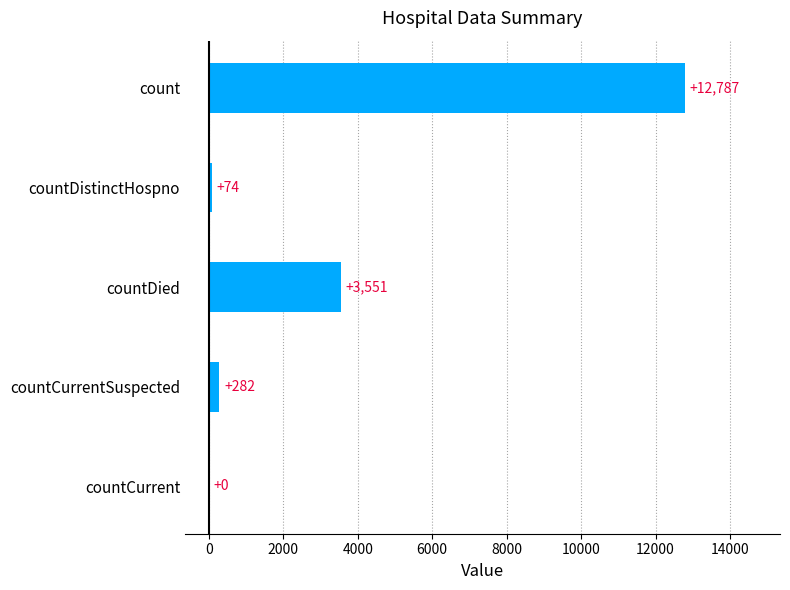

How many positive values are there?

4